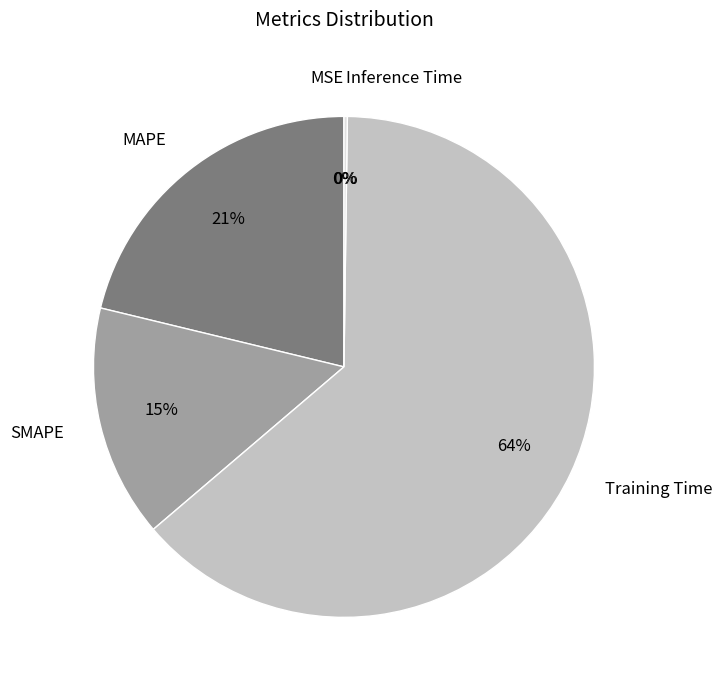

How many slices are in this pie chart?

5